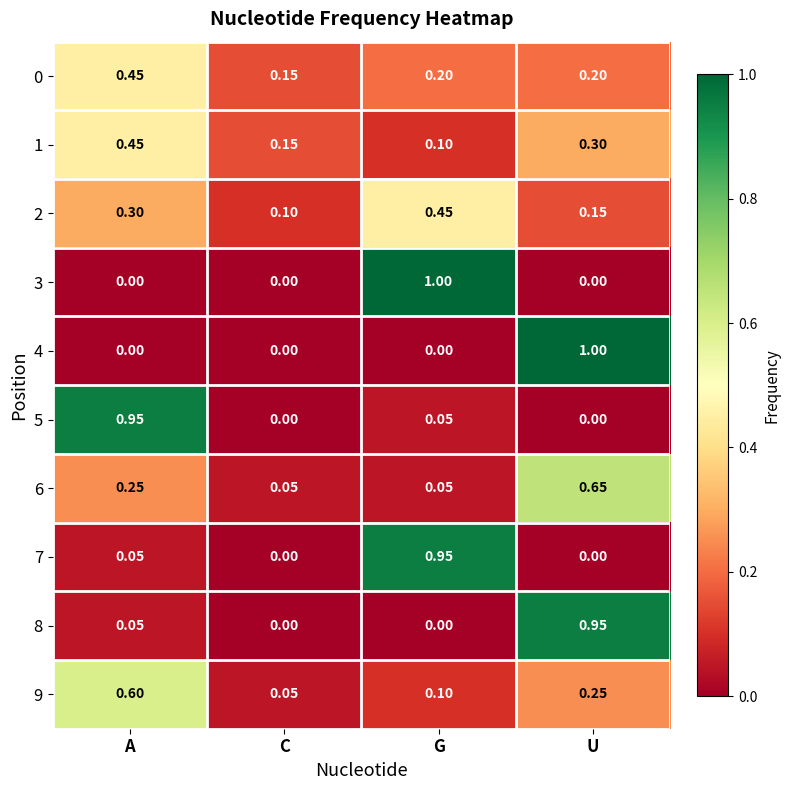

At which label does 2 reach its peak?

G